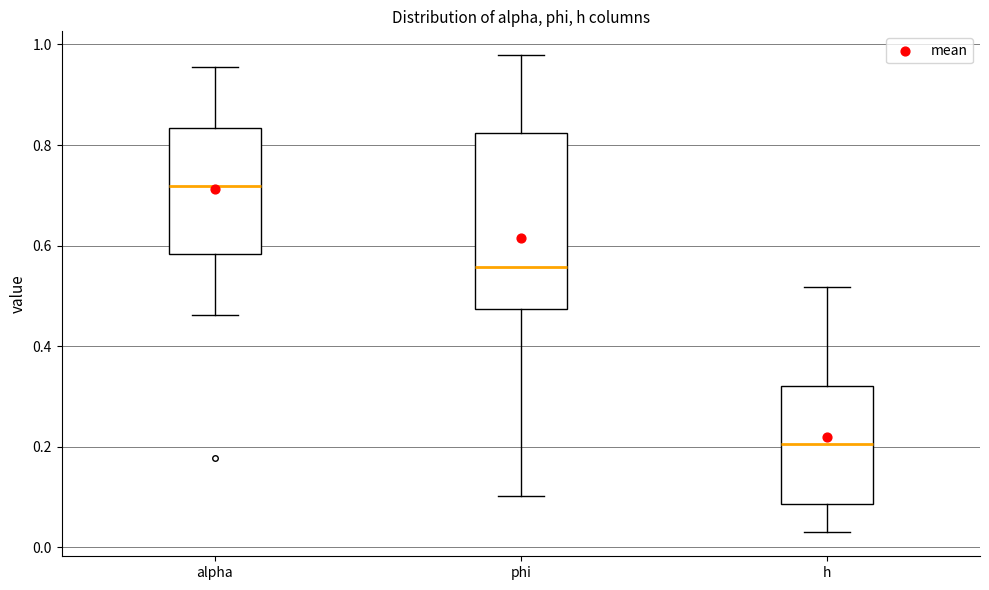

Reading left to right, read every box against the y-axis: the position of its median line, the range the box covers, and the ends of its whiskers. The values are not printed on the chart, so give them approximately, as read against the axis.

alpha: median 0.72, box 0.58 to 0.84, whiskers 0.46 to 0.96
phi: median 0.56, box 0.48 to 0.82, whiskers 0.10 to 0.98
h: median 0.20, box 0.08 to 0.32, whiskers 0.02 to 0.52